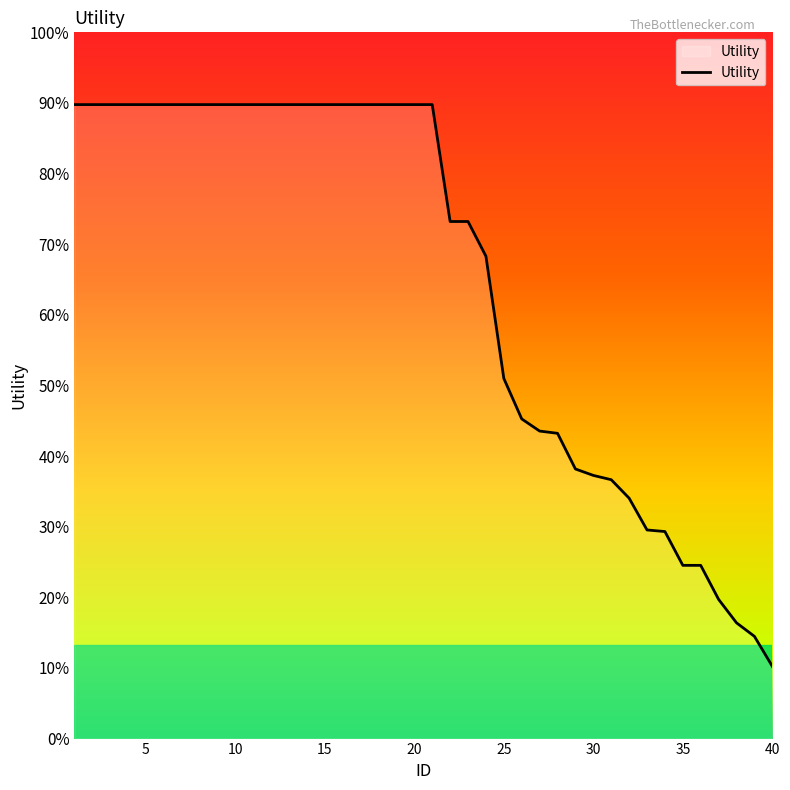

Does the chart display data point markers on the line(s)?

No